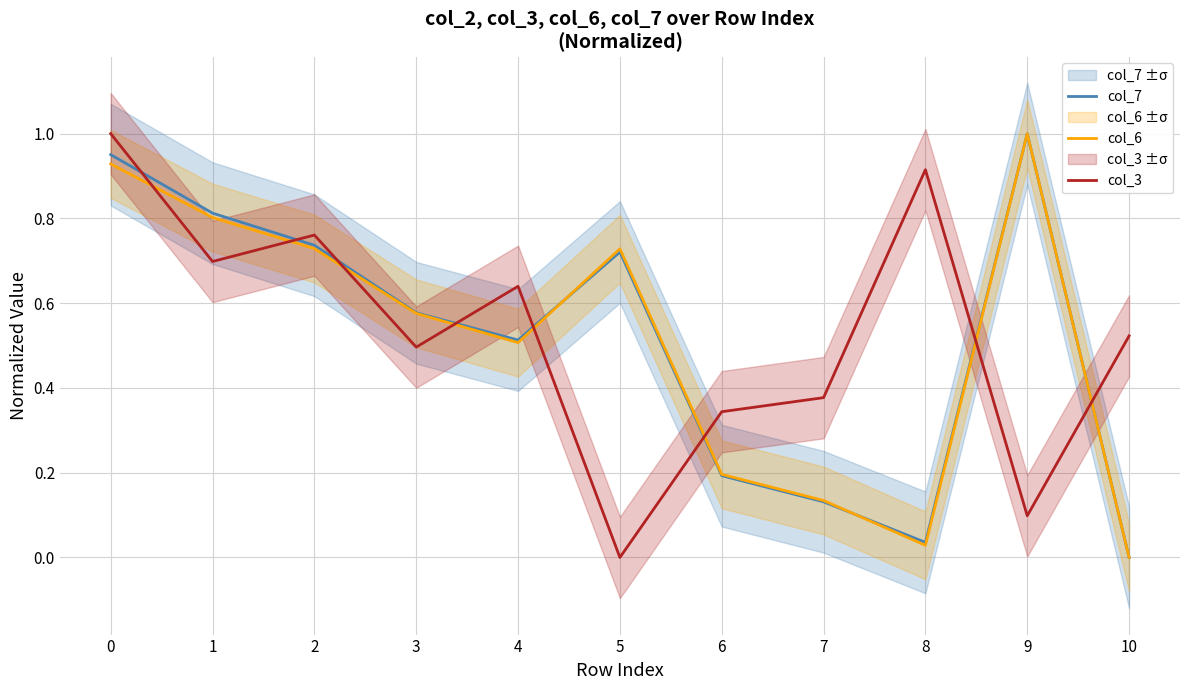

Between 1 and 6, which series saw the biggest shift?

col_7